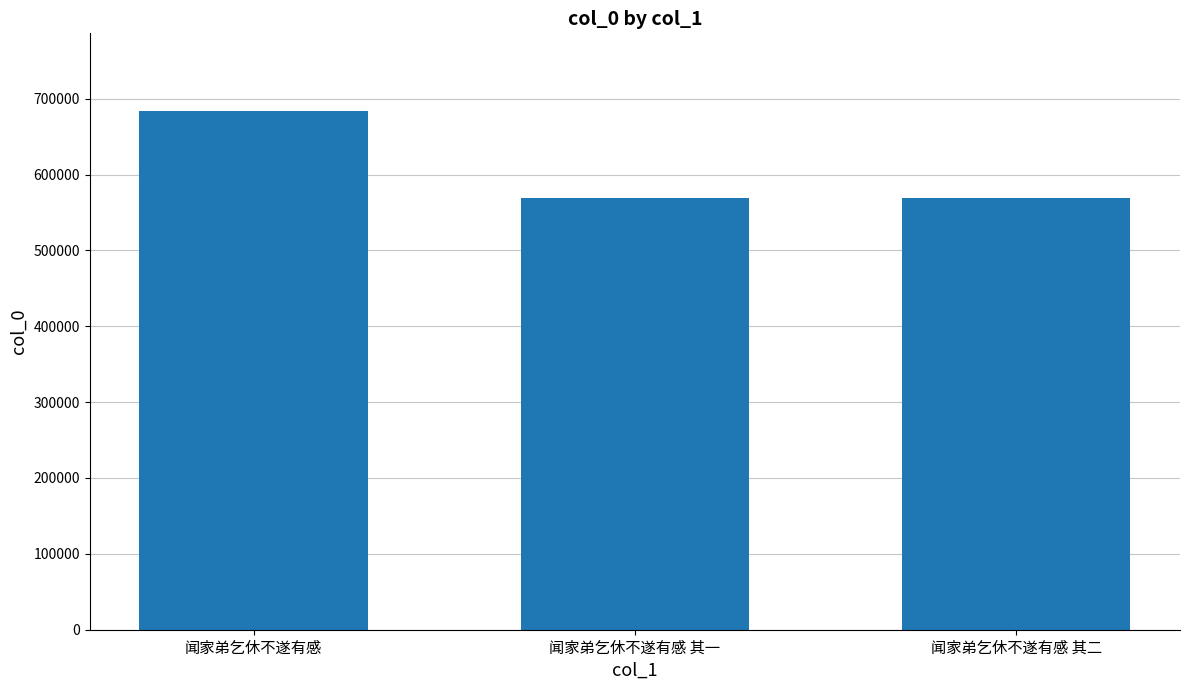

At which category does the chart reach its peak across all series?

闻家弟乞休不遂有感